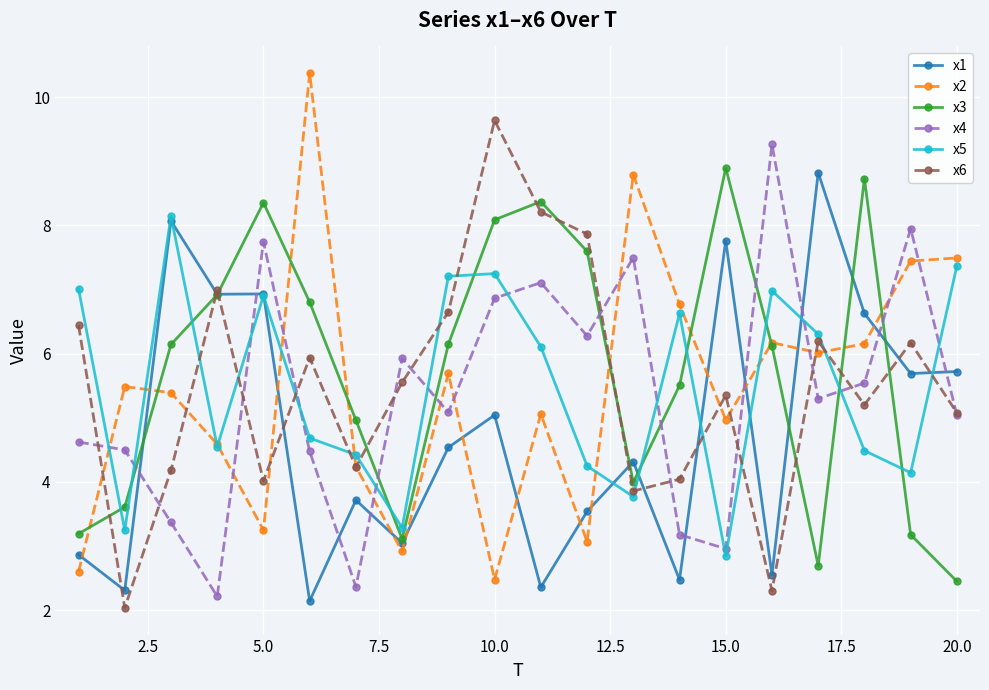

What is the value of the x4 point at the 14th from the left?

3.2